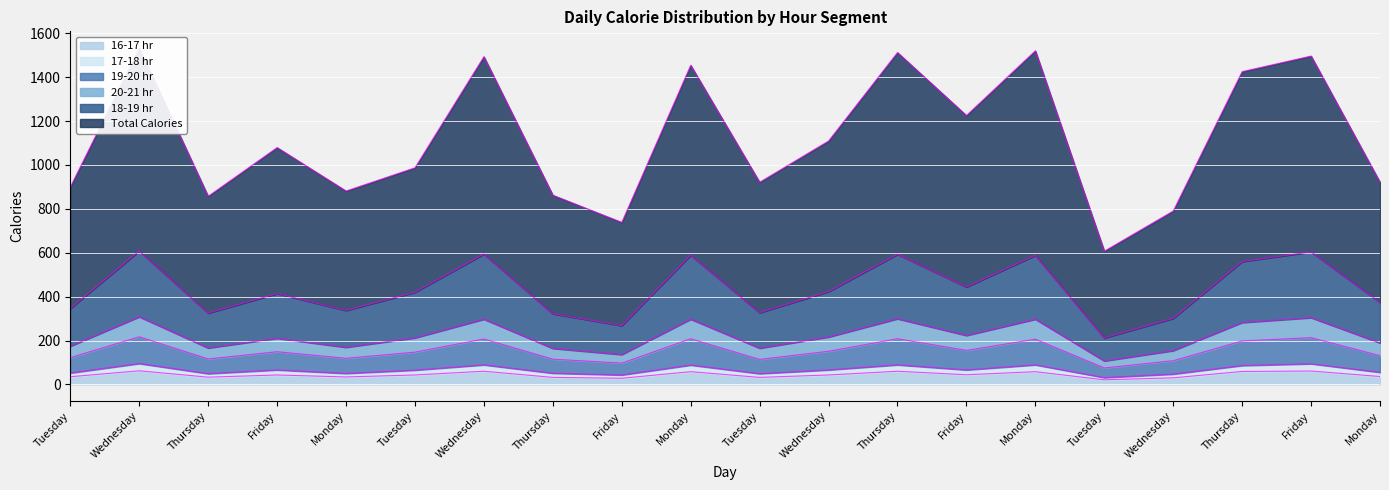

Which label corresponds to the smallest value in the chart?

Tuesday